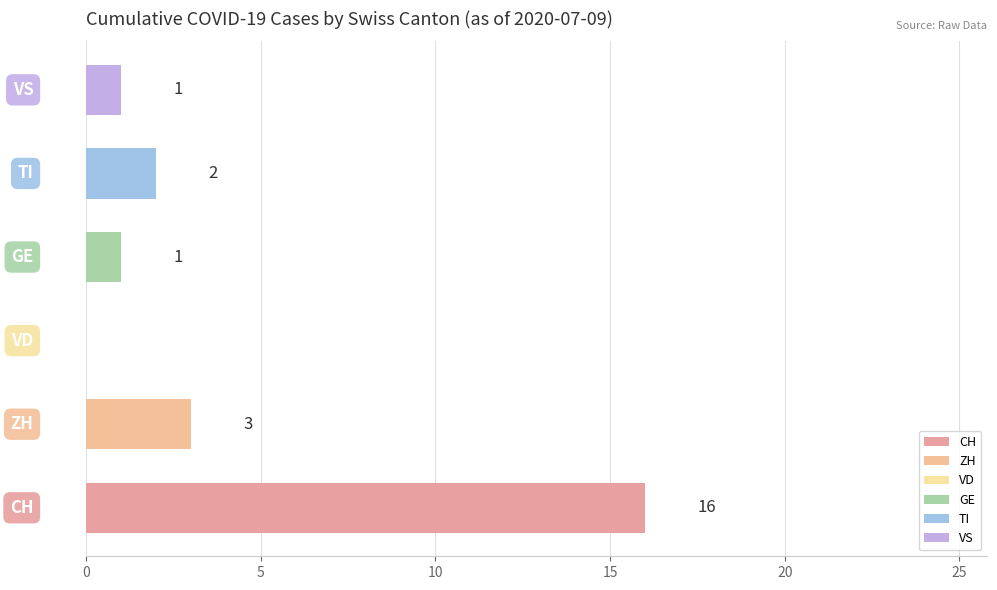

What is the greatest value displayed?

16